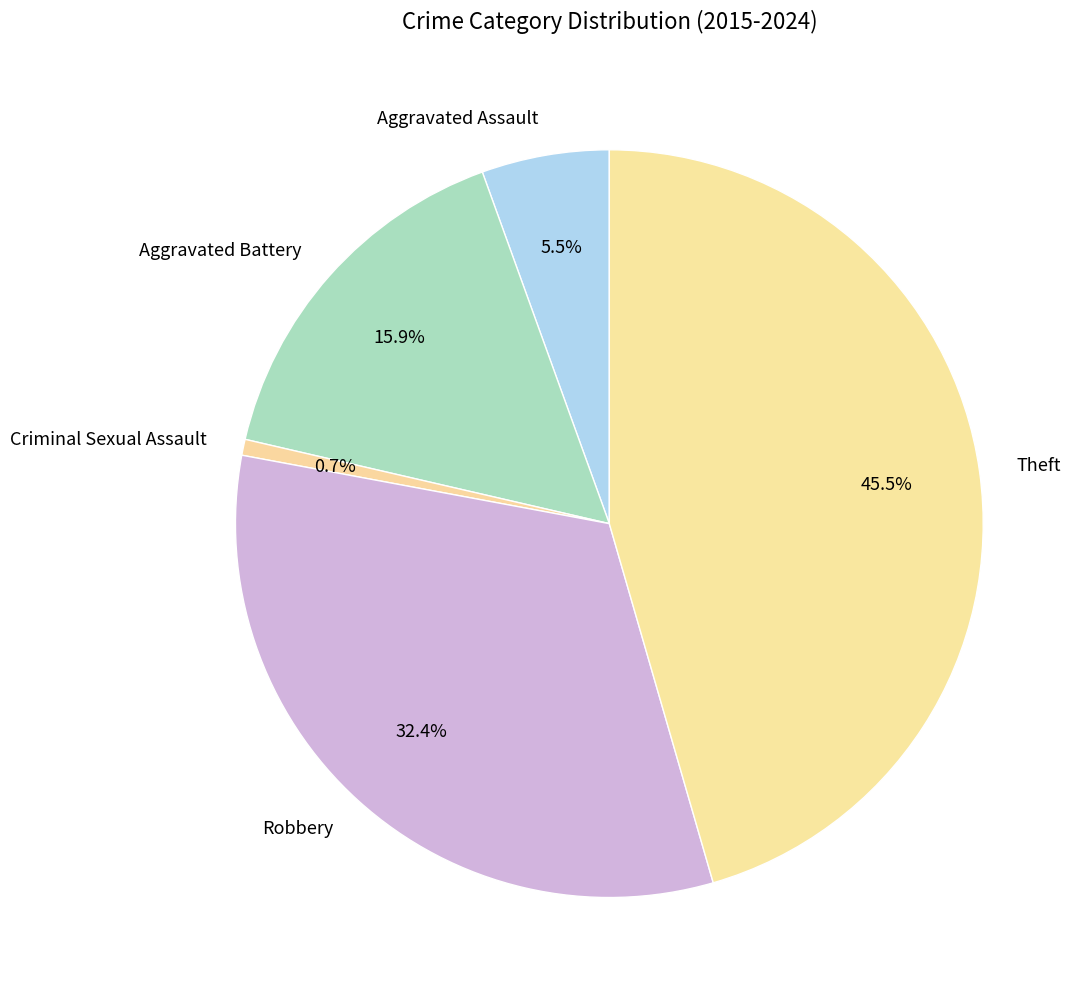

How many segments does this pie chart have?

5